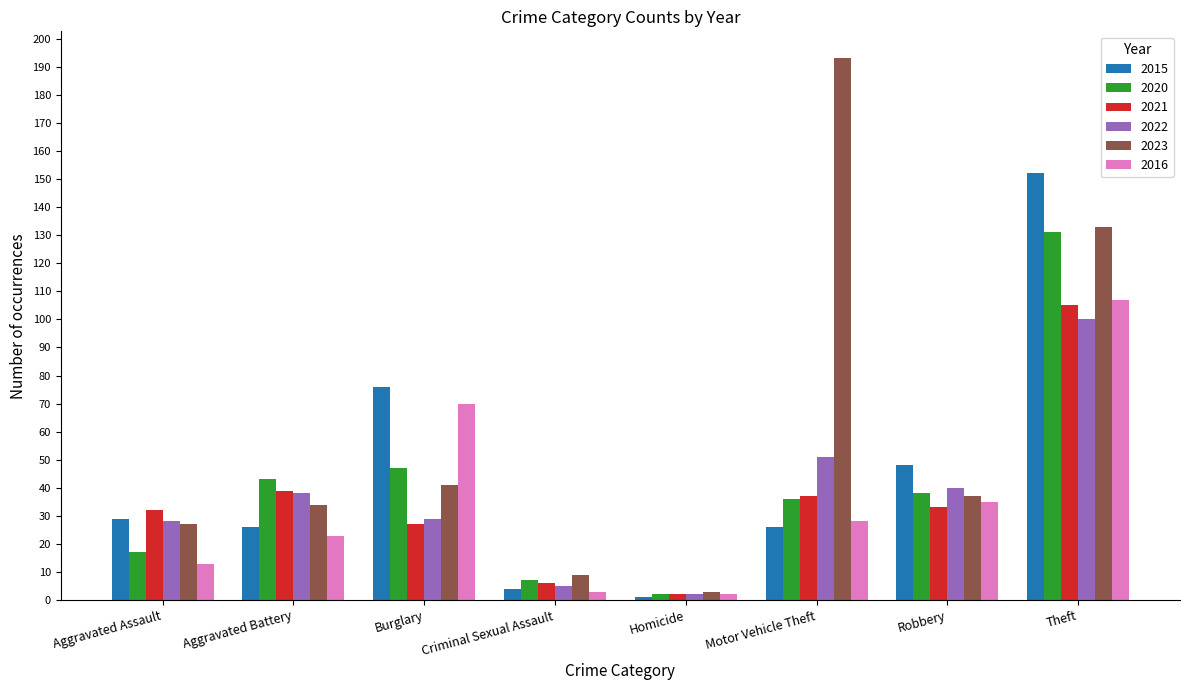

Reading left to right, transcribe all the data shown in this chart.

2015: 29	26	76	4	1	26	48	152
2020: 17	43	47	7	2	36	38	131
2021: 32	39	27	6	2	37	33	105
2022: 28	38	29	5	2	51	40	100
2023: 27	34	41	9	3	193	37	133
2016: 13	23	70	3	2	28	35	107